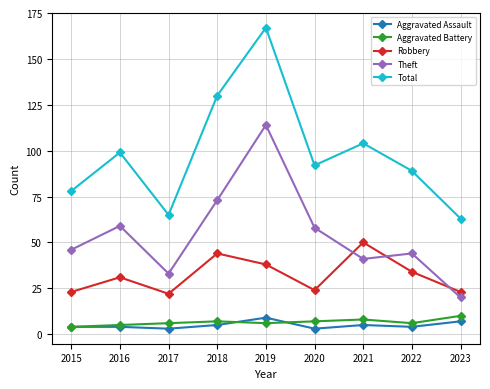

Reading right to left, extract all data points from this chart.

Aggravated Assault: 2023=7	2022=4	2021=5	2020=3	2019=9	2018=5	2017=3	2016=4	2015=4
Aggravated Battery: 2023=10	2022=6	2021=8	2020=7	2019=6	2018=7	2017=6	2016=5	2015=4
Robbery: 2023=23	2022=34	2021=50	2020=24	2019=38	2018=44	2017=22	2016=31	2015=23
Theft: 2023=20	2022=44	2021=41	2020=58	2019=114	2018=73	2017=33	2016=59	2015=46
Total: 2023=63	2022=89	2021=104	2020=92	2019=167	2018=130	2017=65	2016=99	2015=78